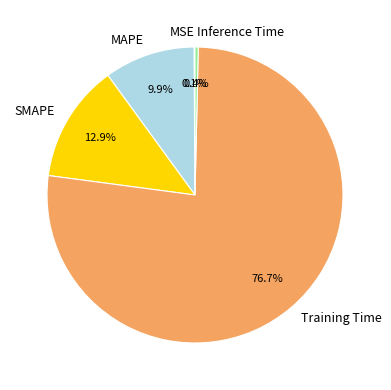

Between MAPE and Inference Time, which is larger?

MAPE